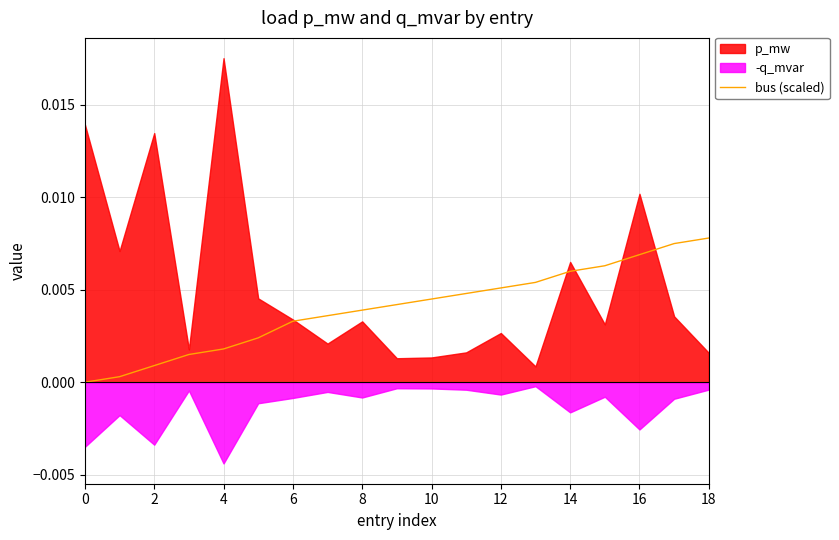

Does the chart display data point markers on the line(s)?

No